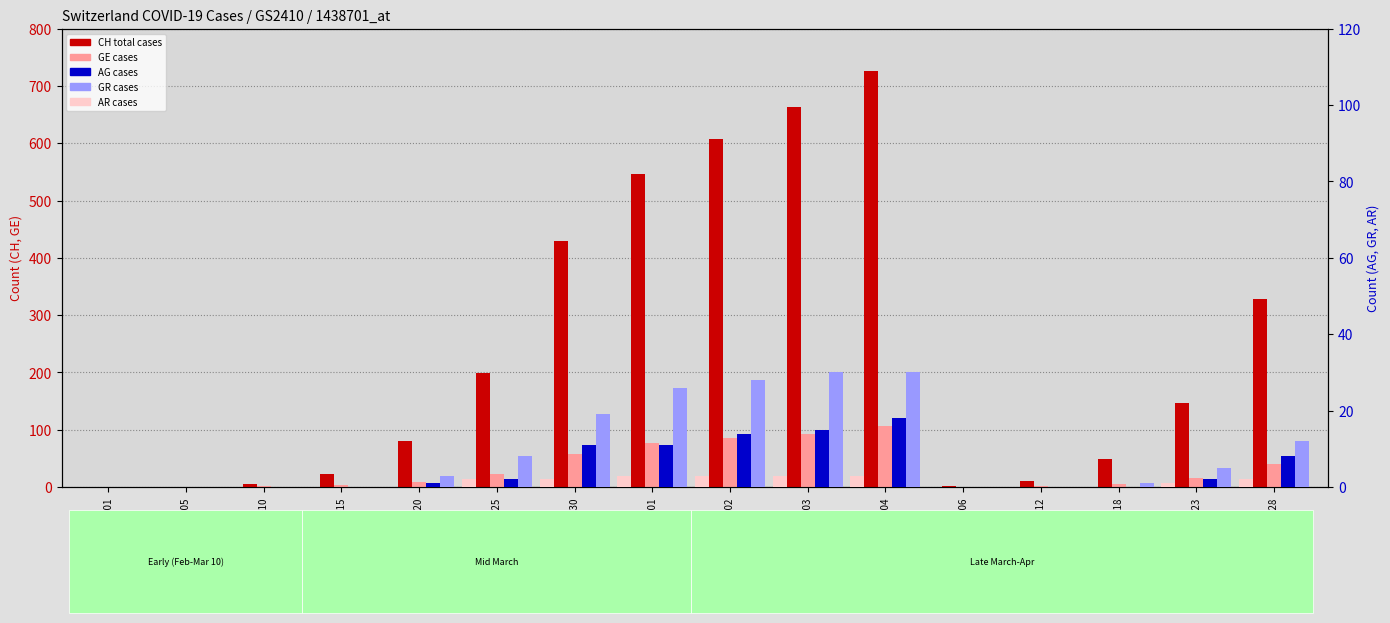

What position from the left is 2020-03-12?

13